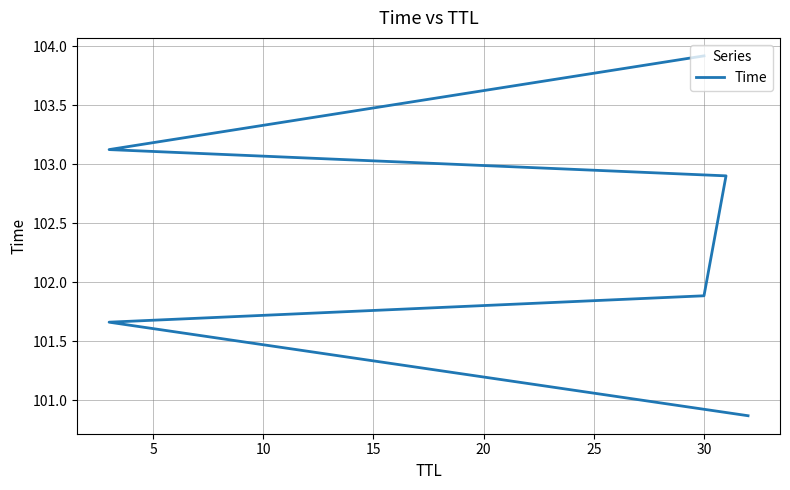

How many data points does each series have?

6